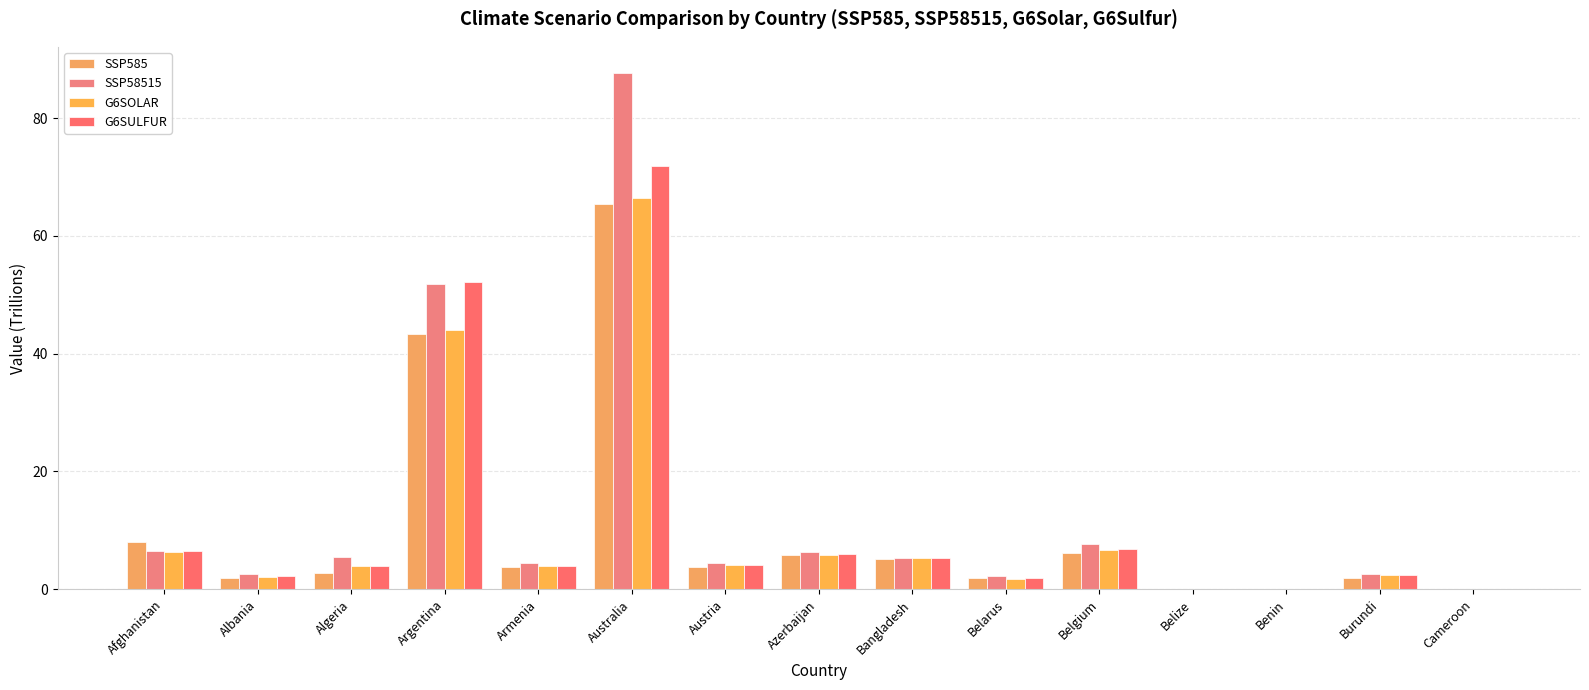

The value of G6SULFUR at Armenia is 5.8. True or false?

False